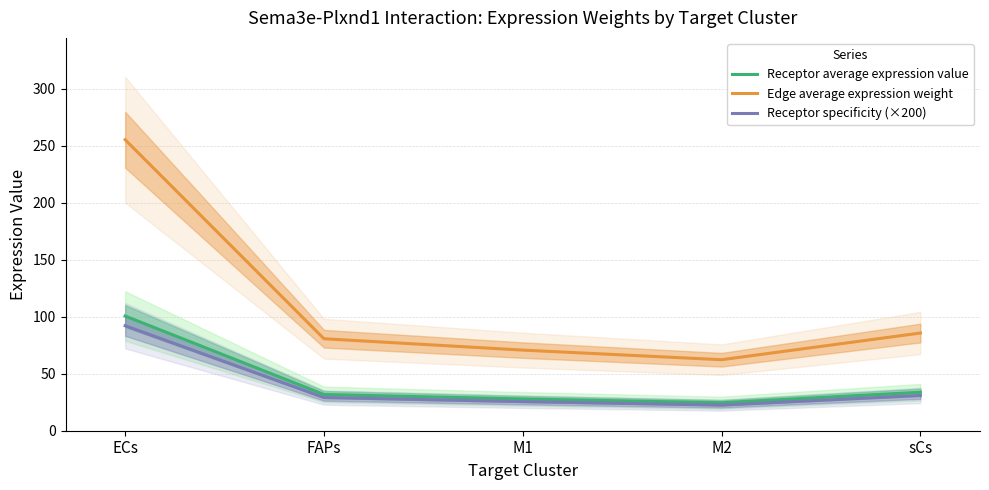

True or false: Receptor specificity (×200) and Edge average expression weight intersect in this chart.

False